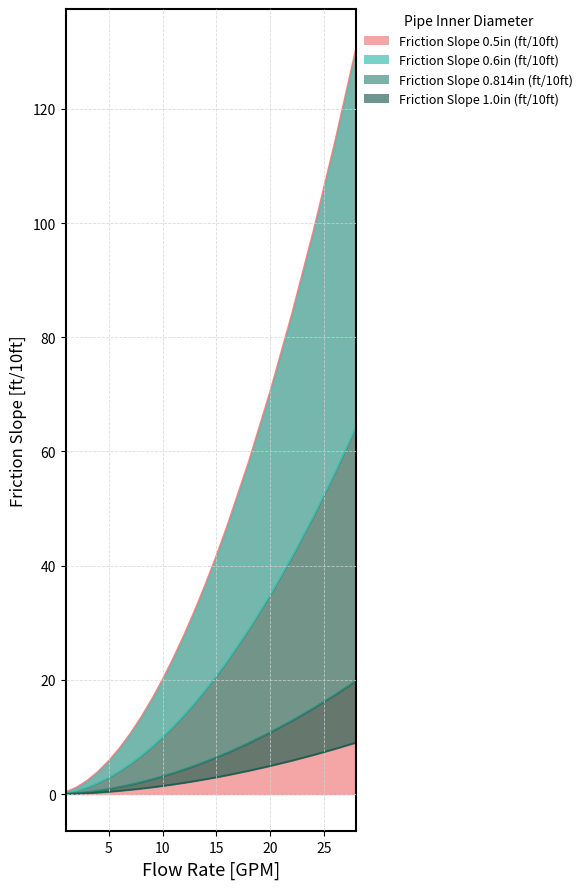

True or false: Friction Slope 0.814in (ft/10ft) and Friction Slope 1.0in (ft/10ft) intersect in this chart.

False